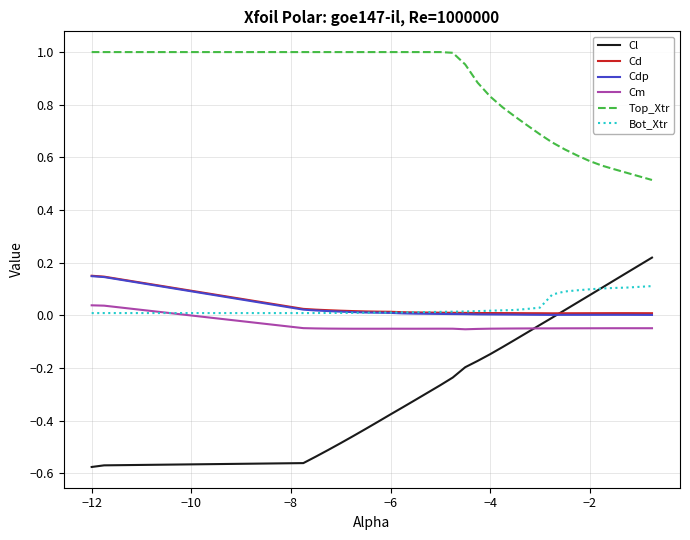

Which series has the widest spread of values?

Cl